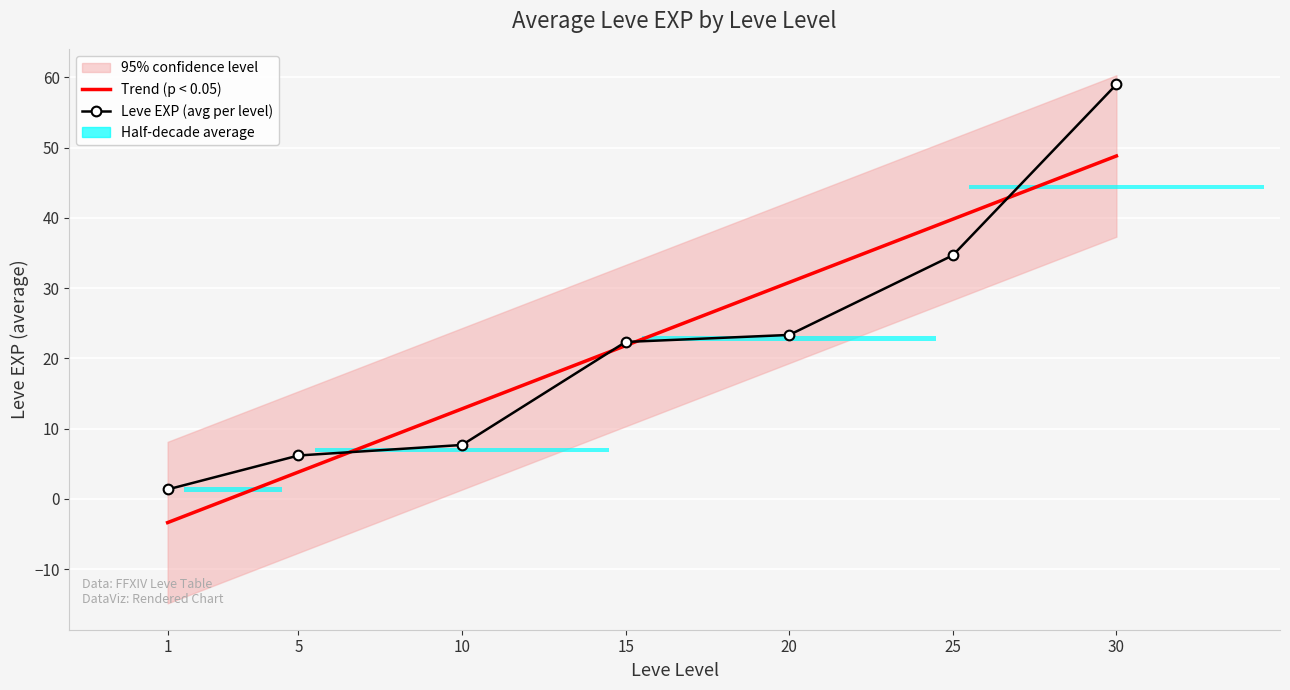

What is the minimum value for Leve EXP (avg per level)?

1.3